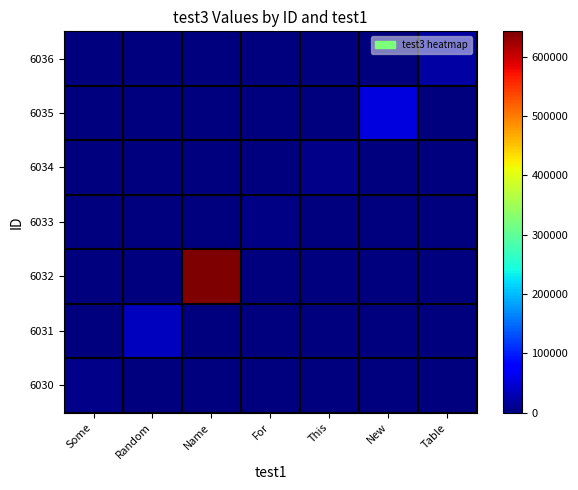

What is the total value across all series at New?

54234